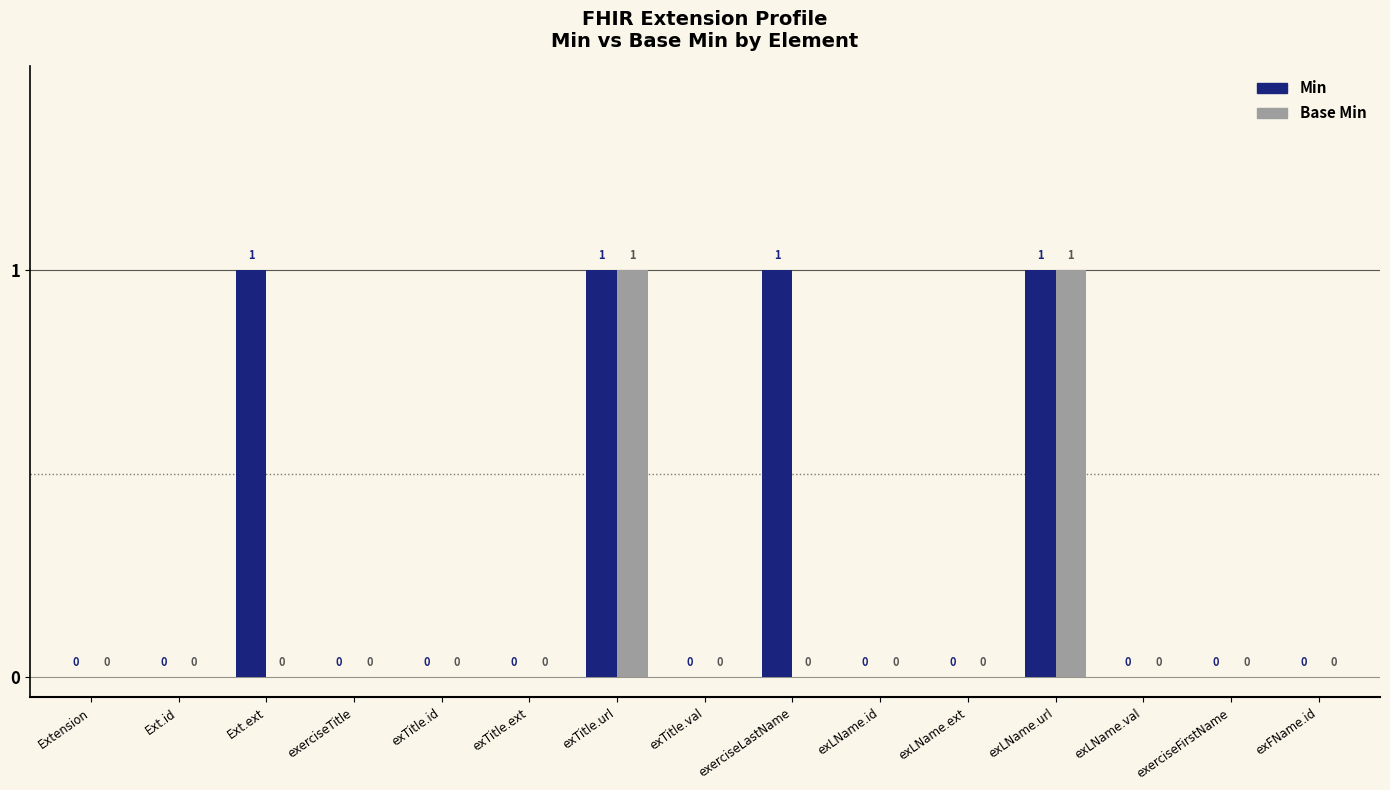

True or false: Min has a value of 0 at Ext.id.

True